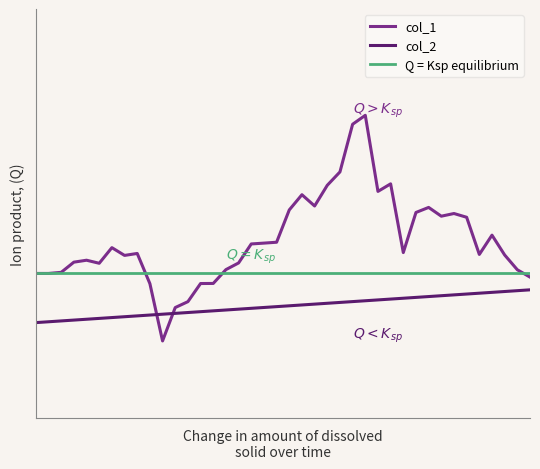

Is this an area chart (filled region under the line)?

No